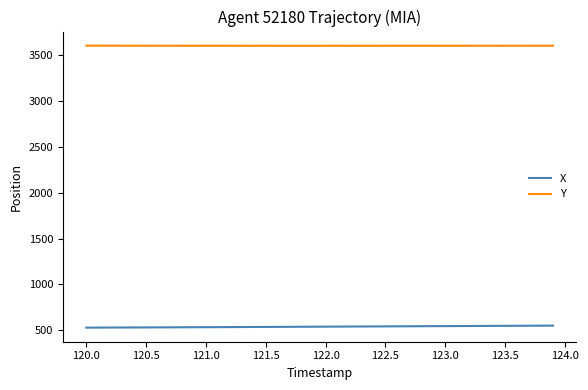

Which series has the largest total across all categories?

Y